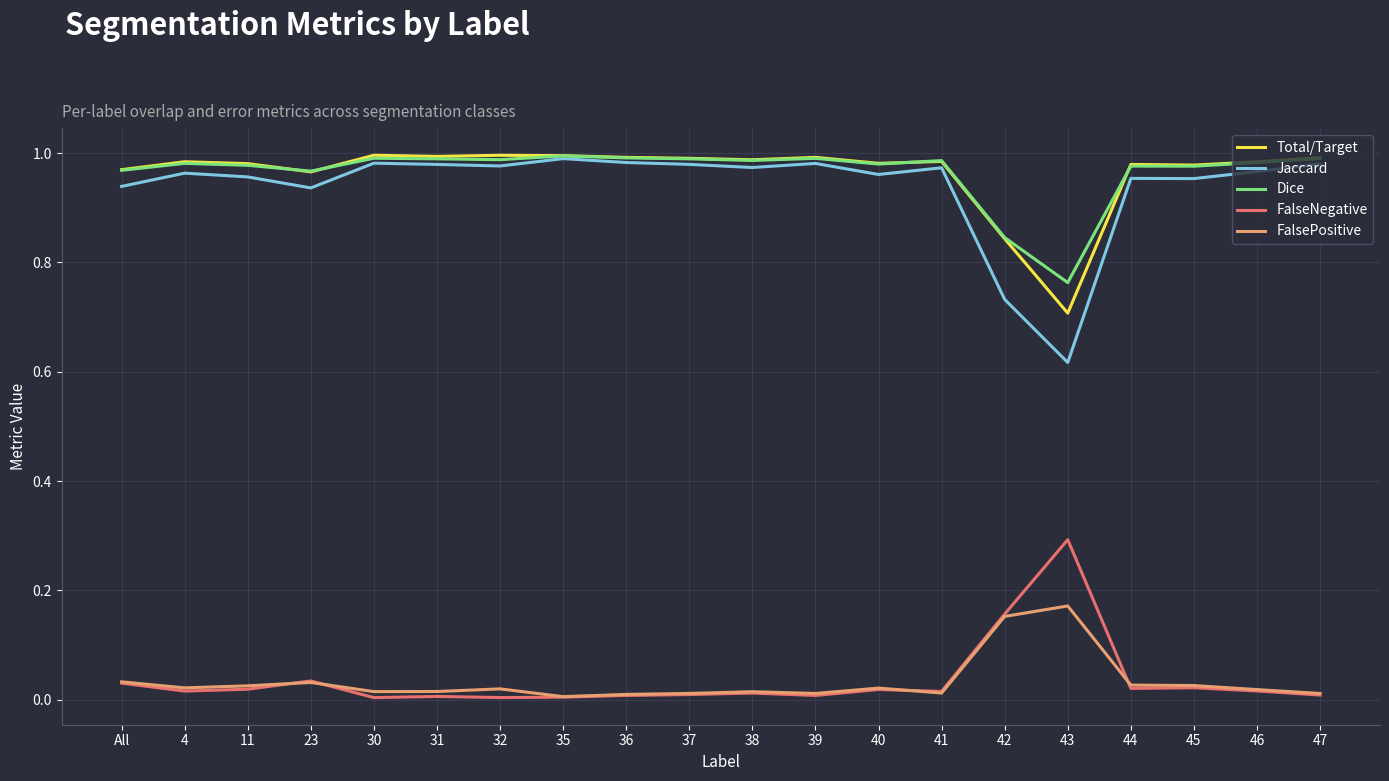

True or false: FalsePositive has more than 1 points higher than both neighbors.

True